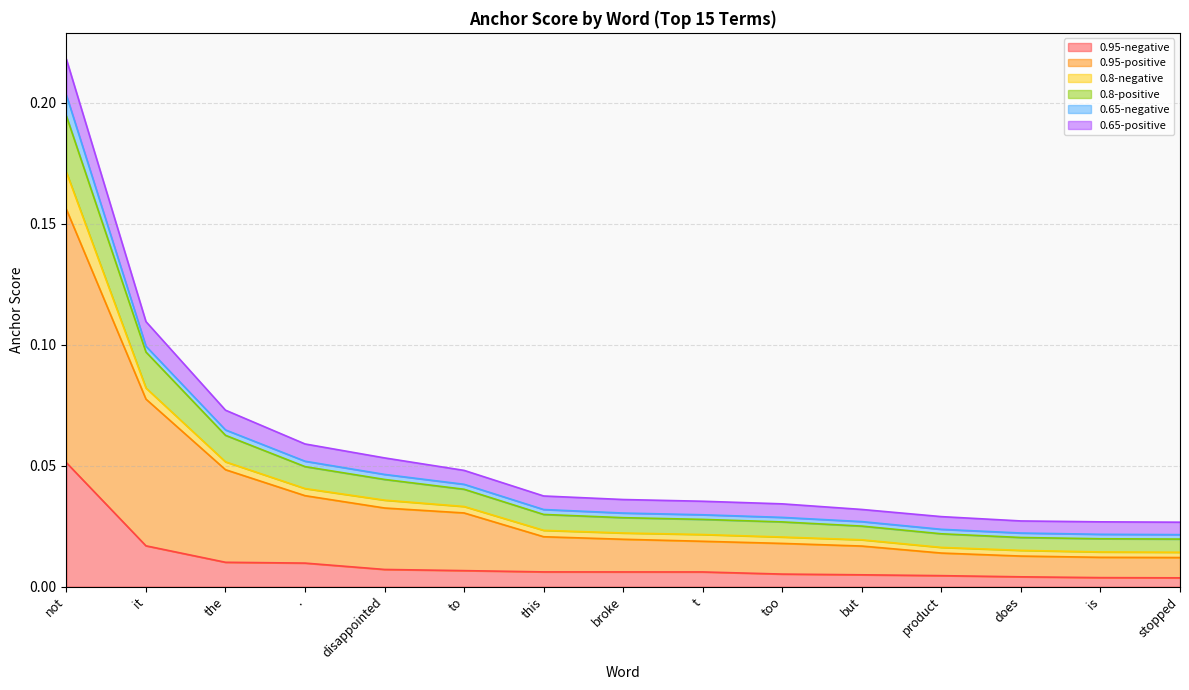

How many lines are shown in the chart?

6